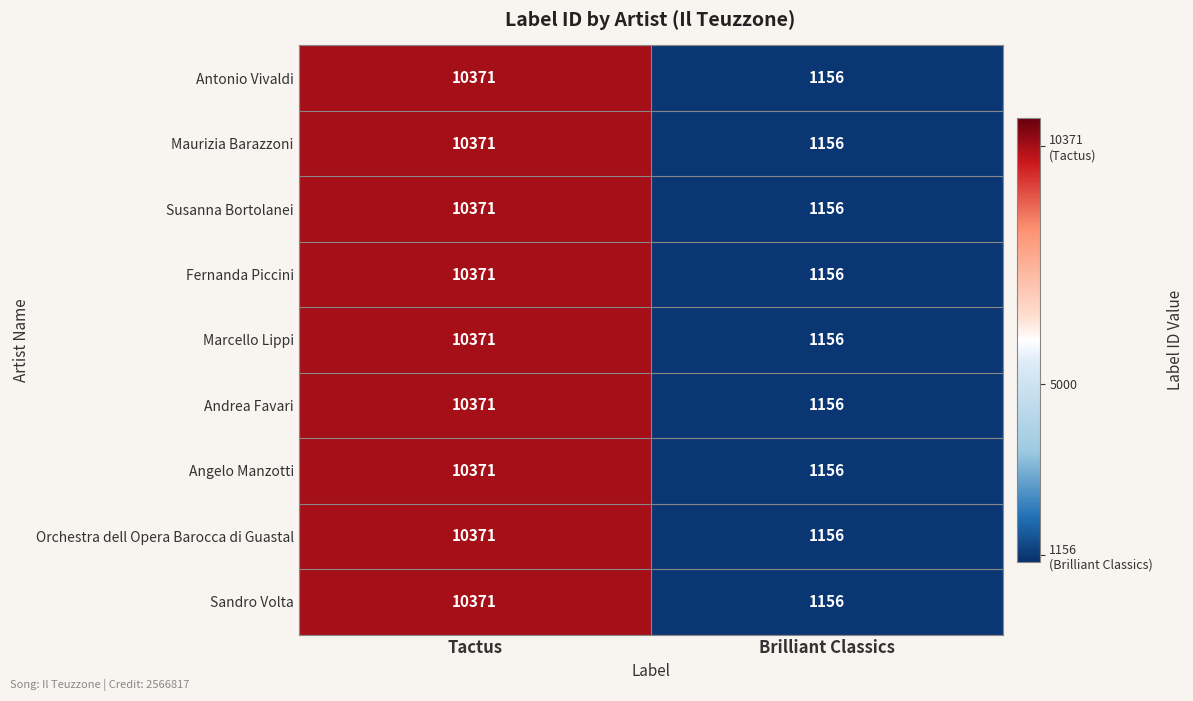

Reading left to right, extract all data points from this chart.

Antonio Vivaldi: Tactus=10371	Brilliant Classics=1156
Maurizia Barazzoni: Tactus=10371	Brilliant Classics=1156
Susanna Bortolanei: Tactus=10371	Brilliant Classics=1156
Fernanda Piccini: Tactus=10371	Brilliant Classics=1156
Marcello Lippi: Tactus=10371	Brilliant Classics=1156
Andrea Favari: Tactus=10371	Brilliant Classics=1156
Angelo Manzotti: Tactus=10371	Brilliant Classics=1156
Orchestra dell Opera Barocca di Guastal: Tactus=10371	Brilliant Classics=1156
Sandro Volta: Tactus=10371	Brilliant Classics=1156